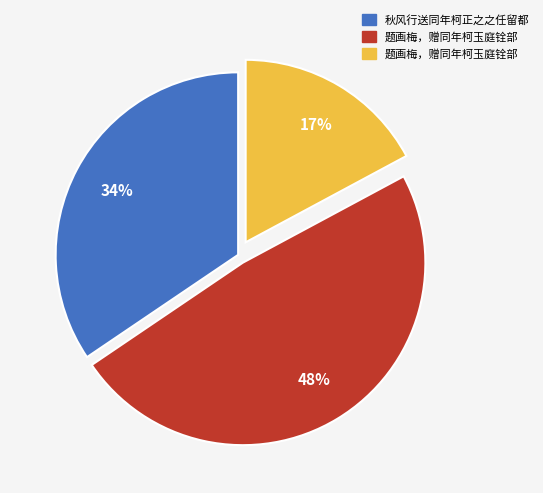

Does any single category account for the majority?

No